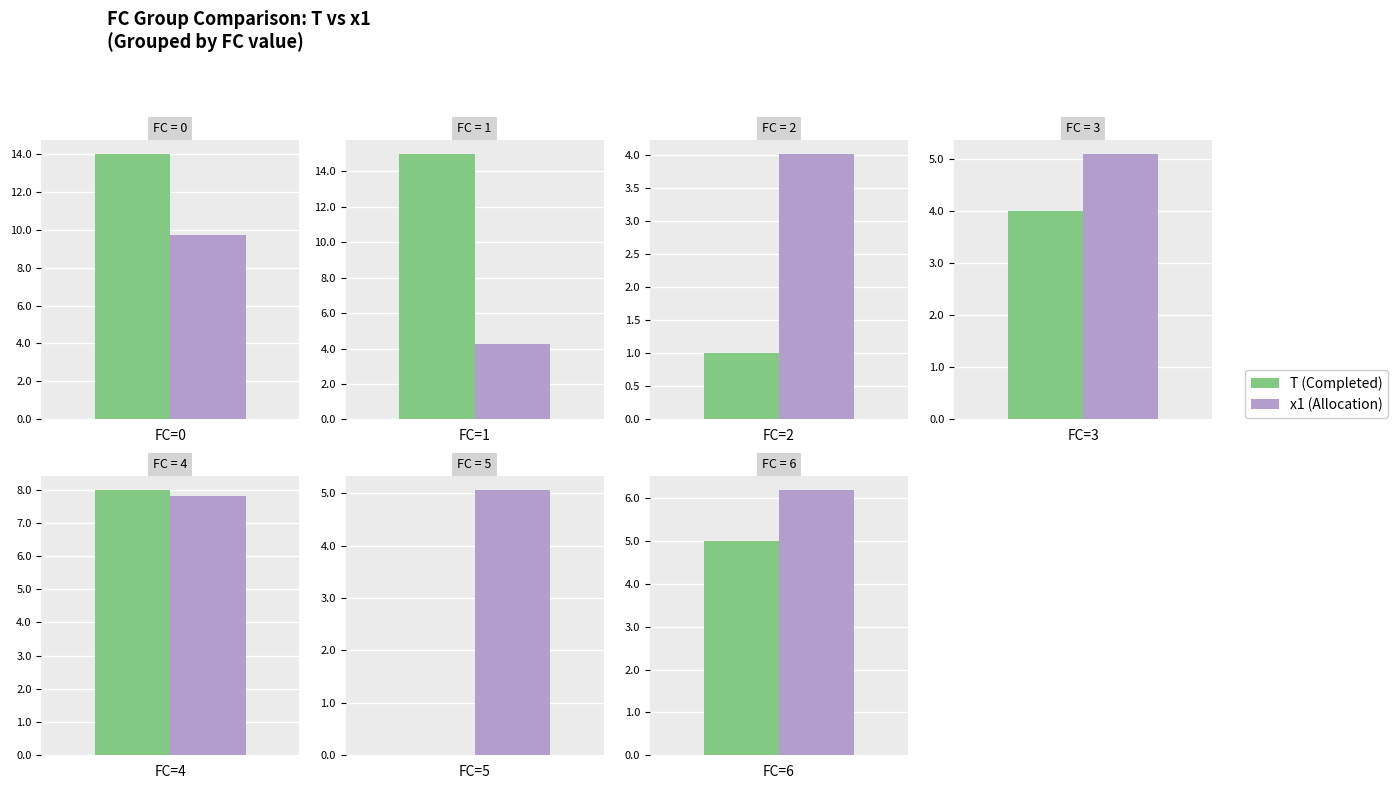

List the labels in order of T value, smallest first.

5, 2, 3, 6, 4, 0, 1